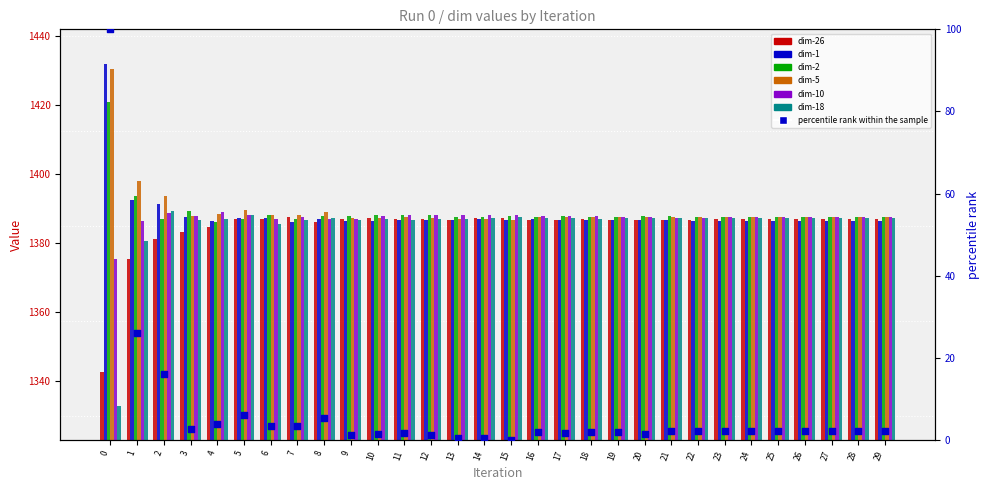

At how many categories does at least one series exceed 1372?

30